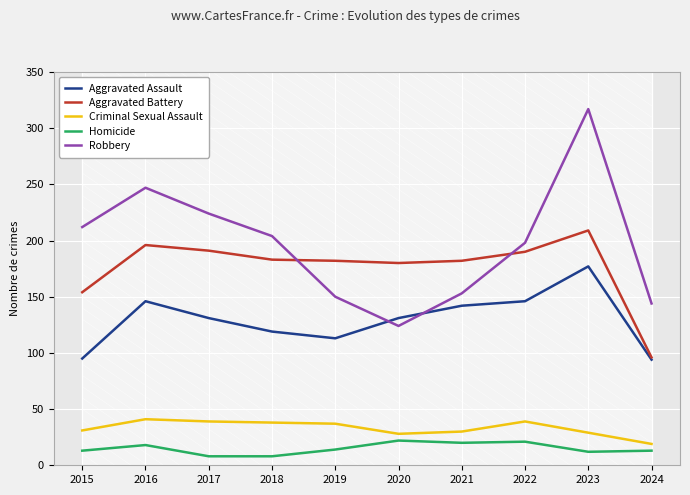

At 2018, list the series in order from smallest to largest.

Homicide, Criminal Sexual Assault, Aggravated Assault, Aggravated Battery, Robbery